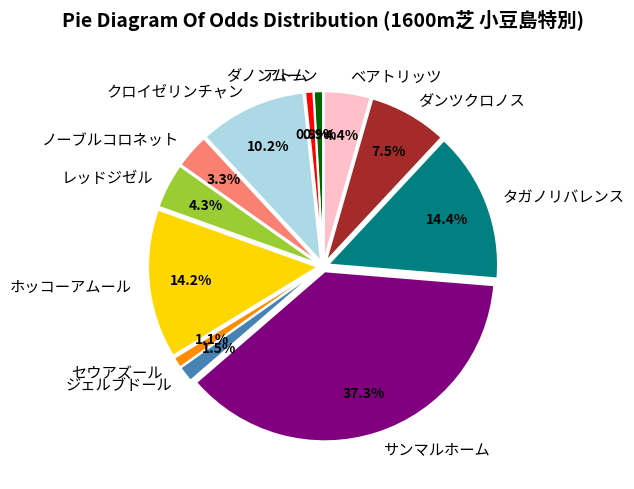

How many slices are in this pie chart?

12